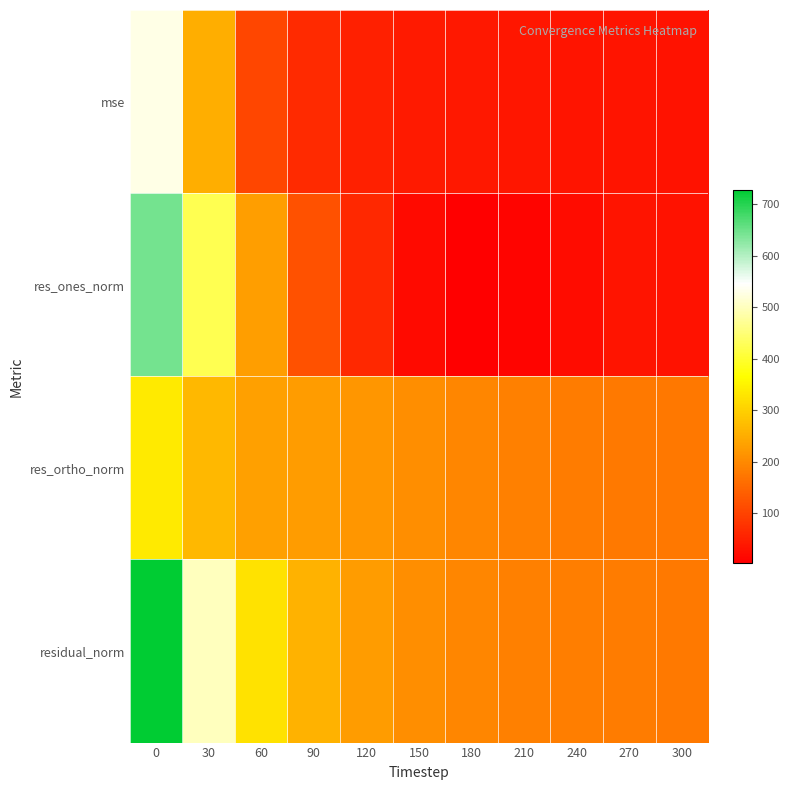

At how many categories does at least one series exceed 322?

3